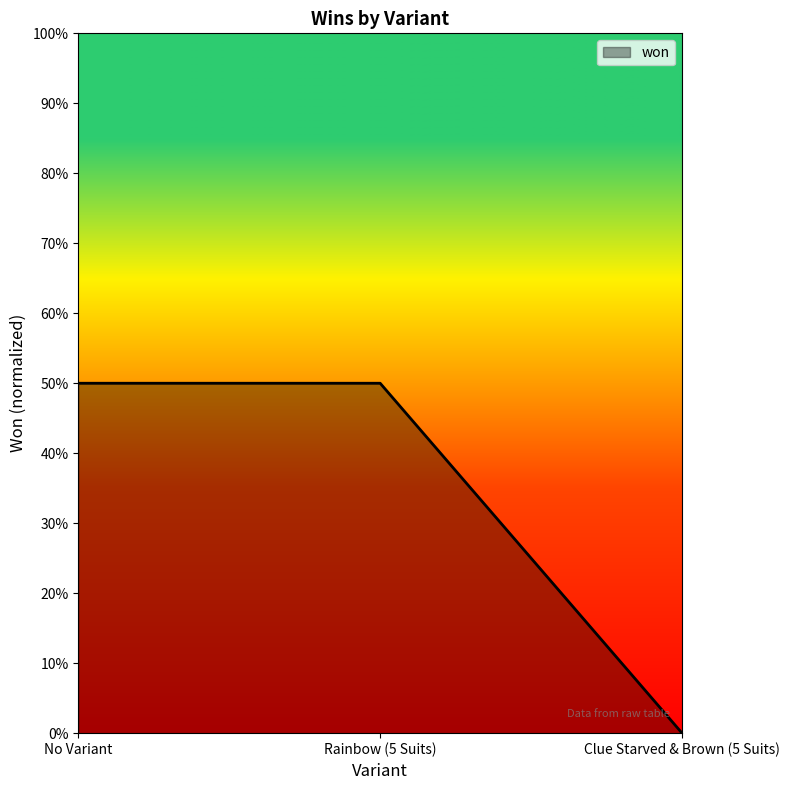

What is the average value?

0.3